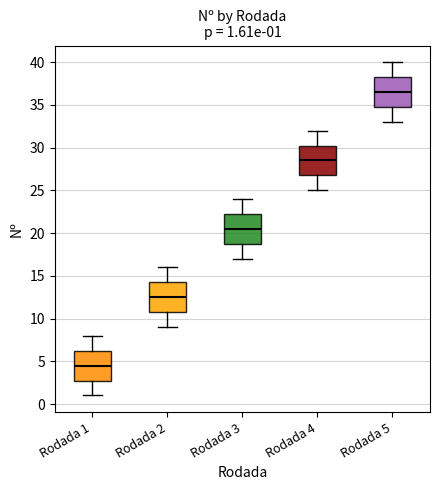

Which box has the lowest median line?

Rodada 1